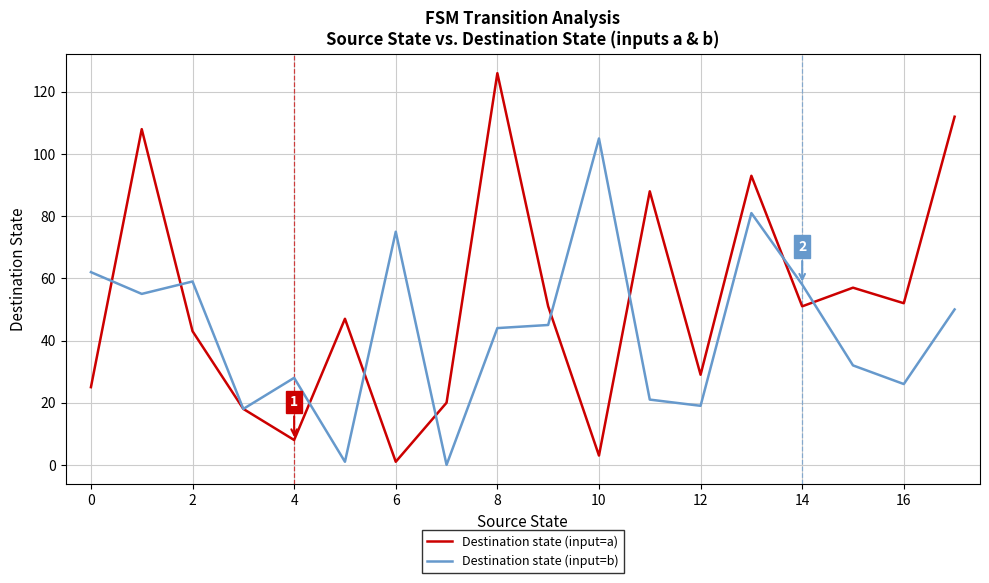

What is the average value of the Destination state (input=b) series?

43